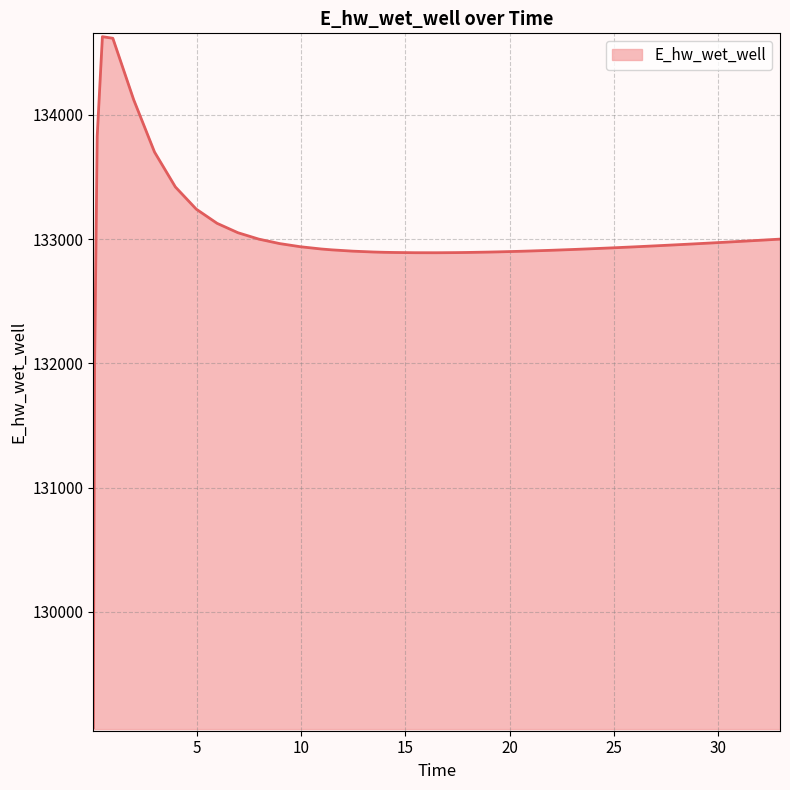

What is the greatest value displayed?

134628.0